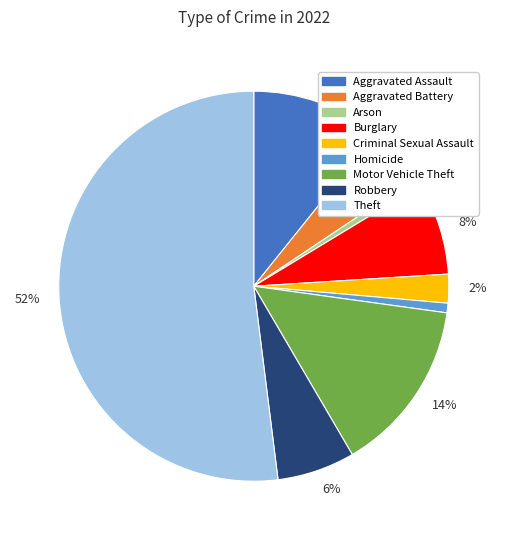

To the nearest percent, what is the average slice percentage?

11%